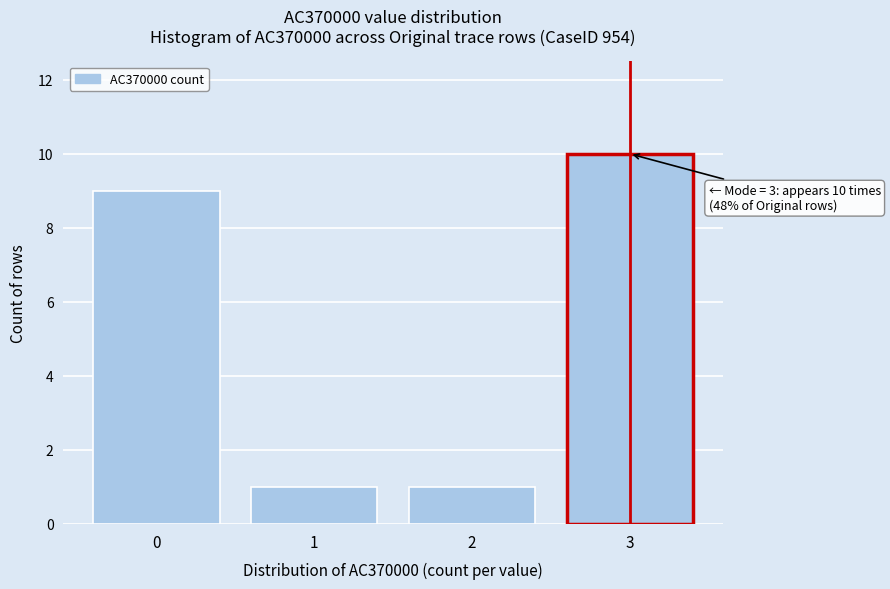

Reading left to right, extract all data points from this chart.

9	1	1	10